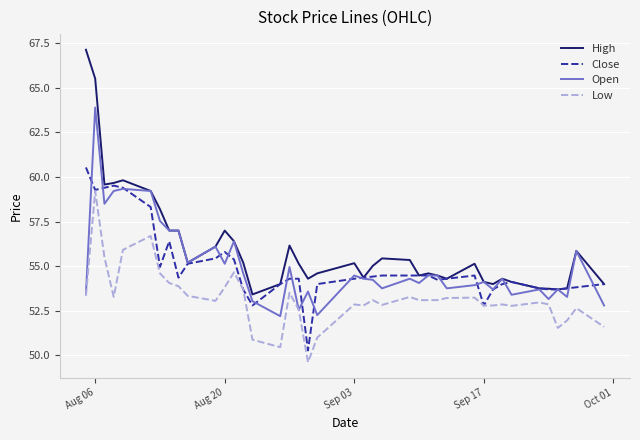

What are all the series names shown in the legend?

High, Close, Open, Low